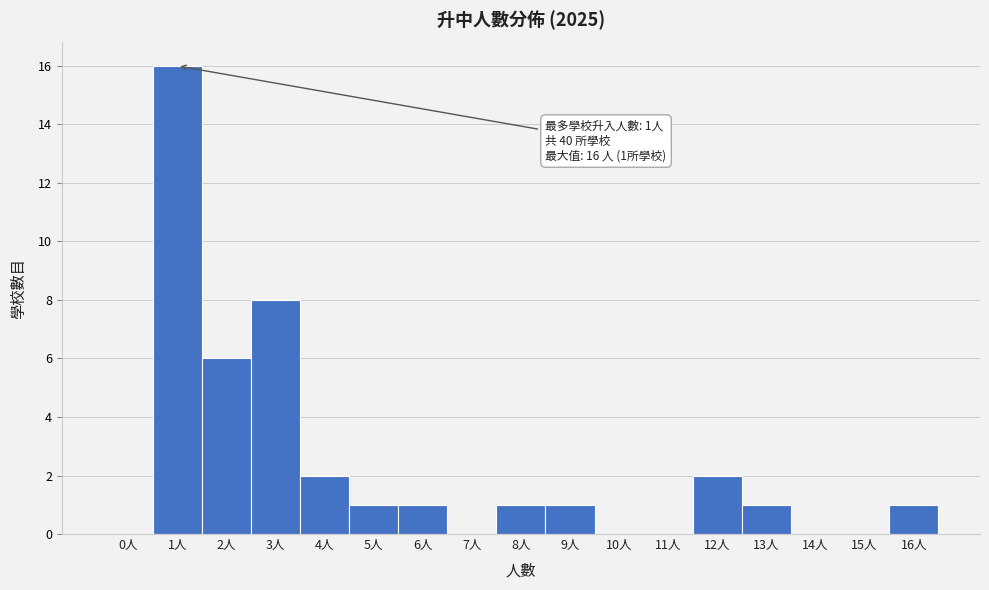

Reading left to right, extract all data points from this chart.

0人=0	1人=16	2人=6	3人=8	4人=2	5人=1	6人=1	7人=0	8人=1	9人=1	10人=0	11人=0	12人=2	13人=1	14人=0	15人=0	16人=1